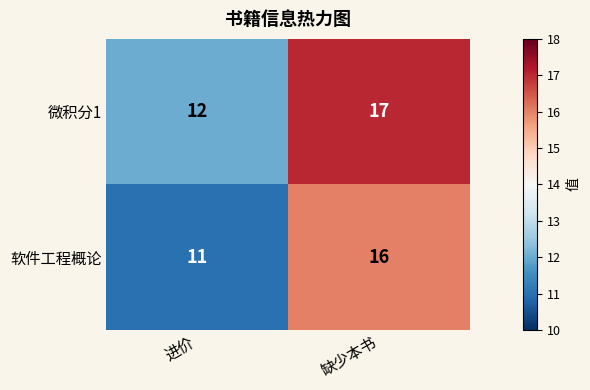

Rank the series by their maximum value, from lowest to highest.

软件工程概论, 微积分1